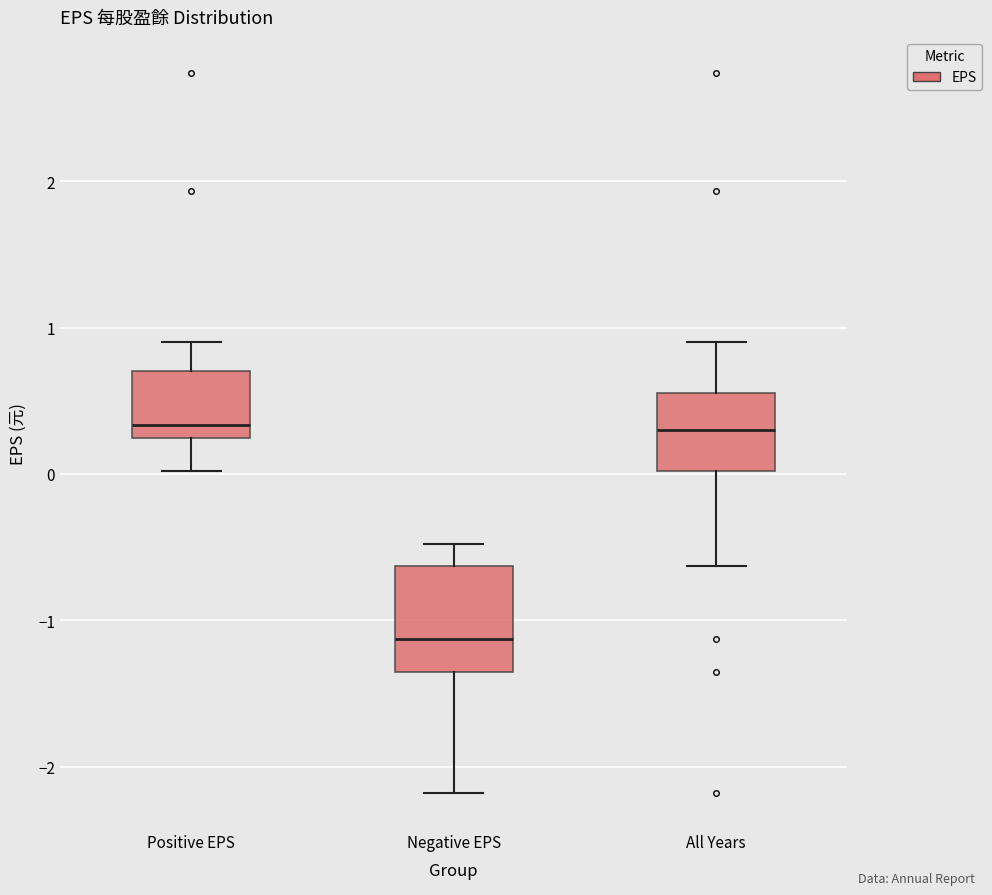

Reading left to right, transcribe this box plot: for each box, give where its median line is, the range the box spans, and where its two whiskers end, as read against the y-axis. The values are not printed on the chart, so give them approximately, as read against the axis.

Positive EPS: median 0.3, box 0.2 to 0.7, whiskers 0.0 to 0.9
Negative EPS: median -1.1, box -1.3 to -0.6, whiskers -2.2 to -0.5
All Years: median 0.3, box 0.0 to 0.6, whiskers -0.6 to 0.9